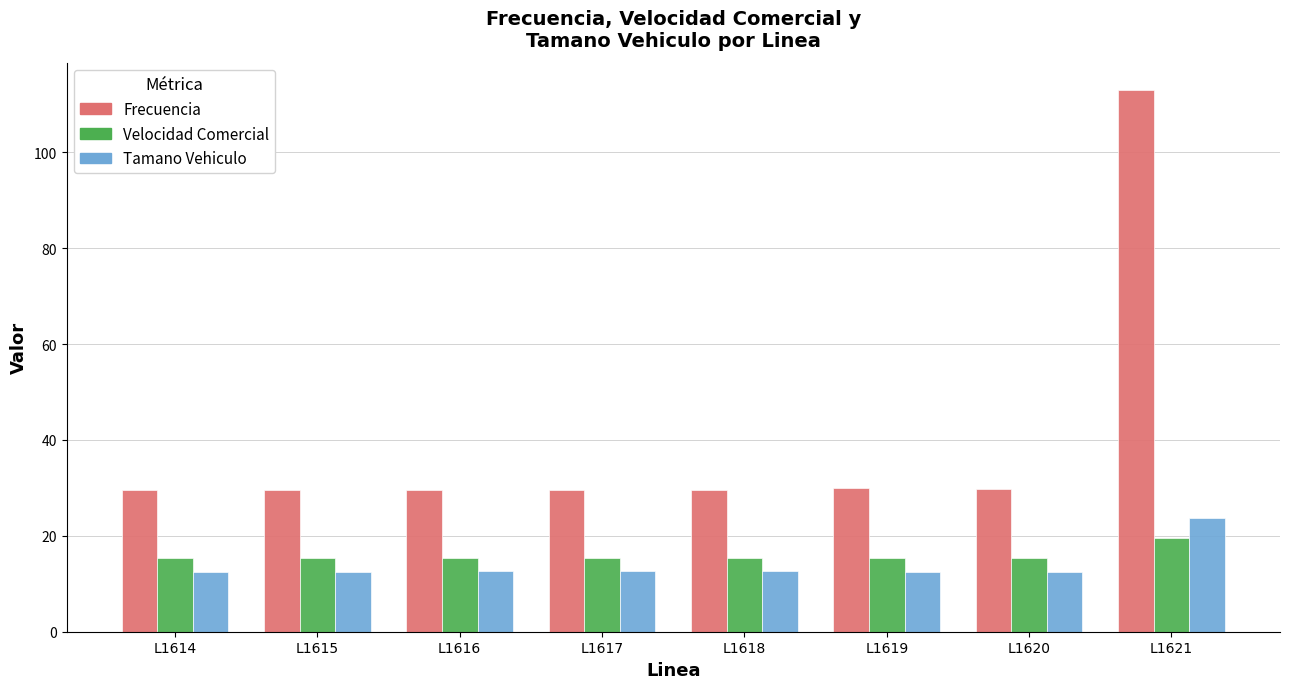

What is the approximate value of Frecuencia at L1614?

29.6